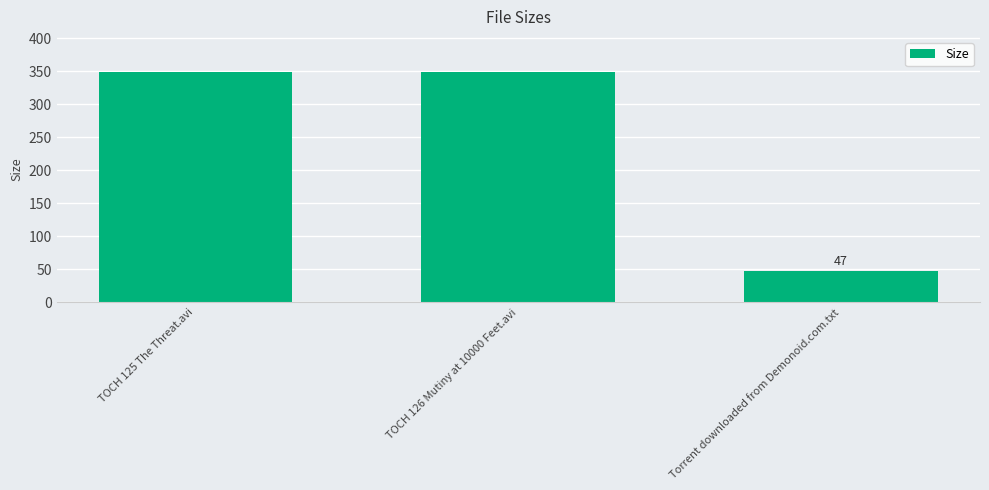

What is the value of the 2nd bar from the left?

349.5